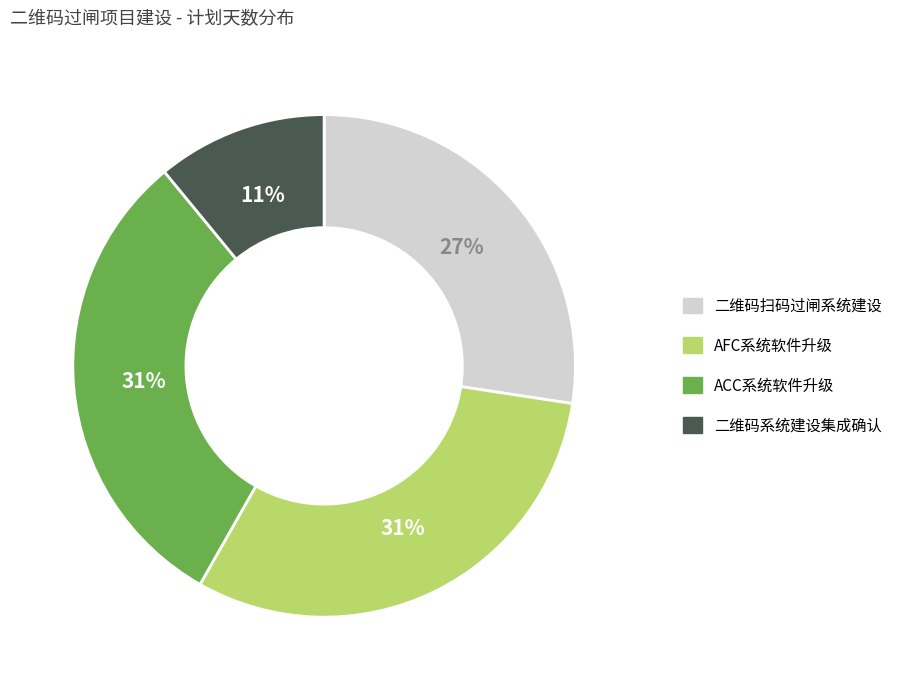

Do 二维码扫码过闸系统建设 and ACC系统软件升级 together represent more than half of the pie?

Yes